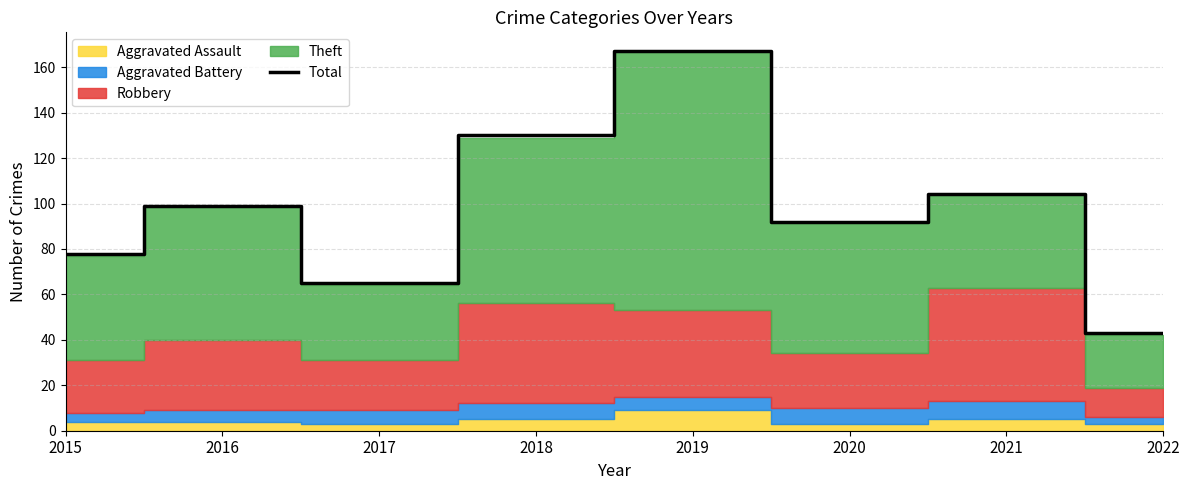

What is the difference between the values at 2017 and 2022?

22